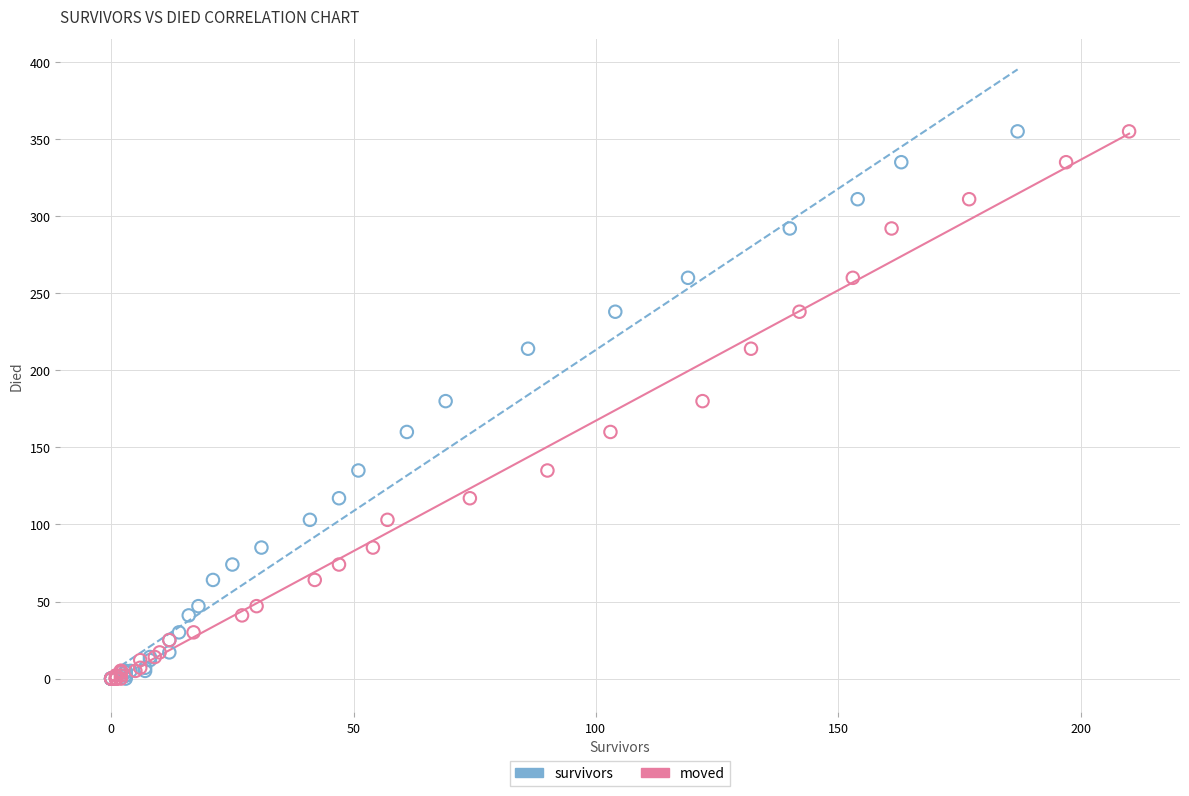

What are all the series names shown in the legend?

survivors, moved